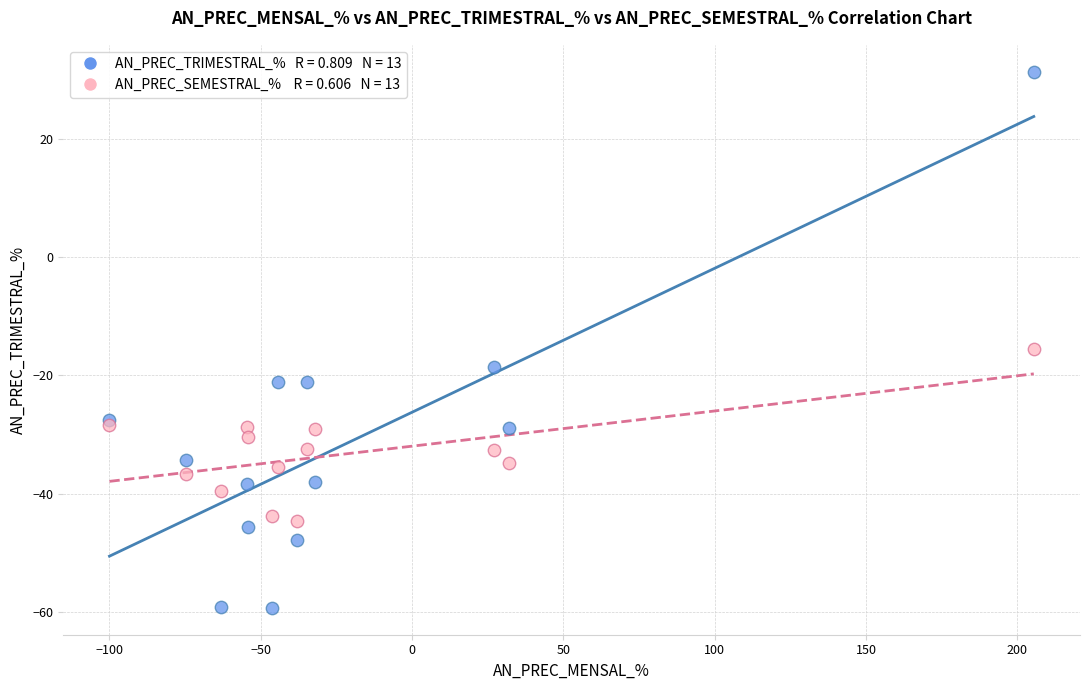

Across all series, what Y value is closest to -13?

-15.5